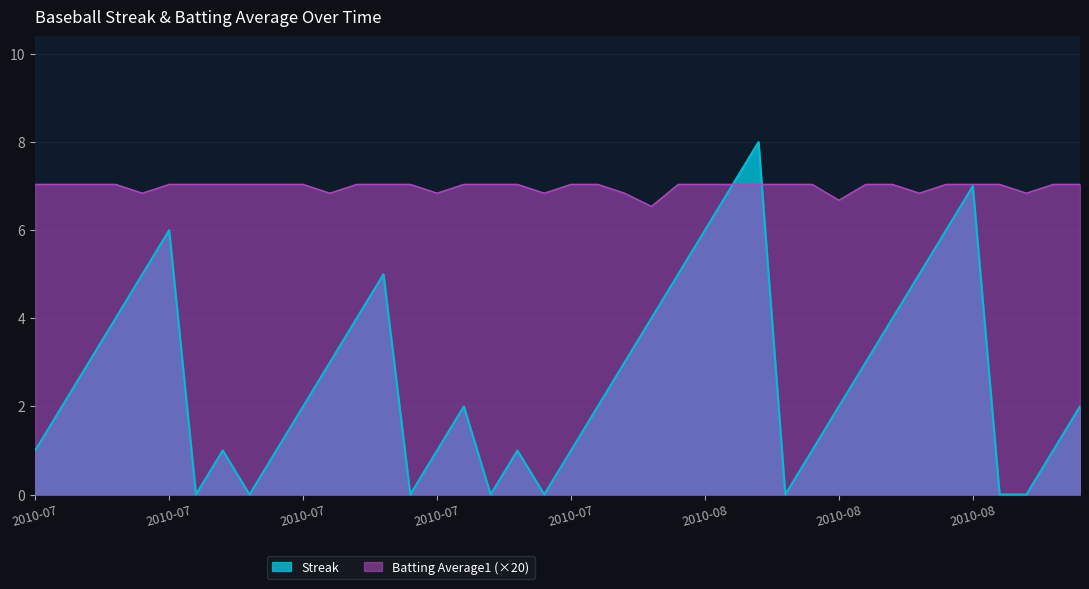

Reading left to right, list all the values displayed in this chart.

Streak: 1.0	2.0	3.0	4.0	5.0	6.0	0.0	1.0	0.0	1.0	2.0	3.0	4.0	5.0	0.0	1.0	2.0	0.0	1.0	0.0	1.0	2.0	3.0	4.0	5.0	6.0	7.0	8.0	0.0	1.0	2.0	3.0	4.0	5.0	6.0	7.0	0.0	0.0	1.0	2.0
Batting Average1: 7.0	7.0	7.0	7.0	6.8	7.0	7.0	7.0	7.0	7.0	7.0	6.8	7.0	7.0	7.0	6.8	7.0	7.0	7.0	6.8	7.0	7.0	6.8	6.5	7.0	7.0	7.0	7.0	7.0	7.0	6.7	7.0	7.0	6.8	7.0	7.0	7.0	6.8	7.0	7.0